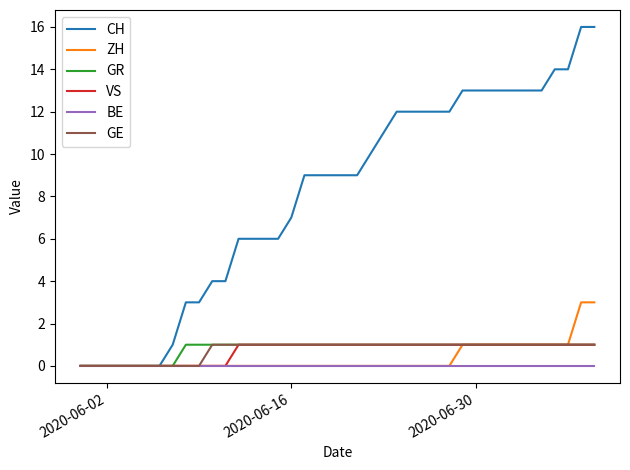

What are all the series names shown in the legend?

CH, ZH, GR, VS, BE, GE